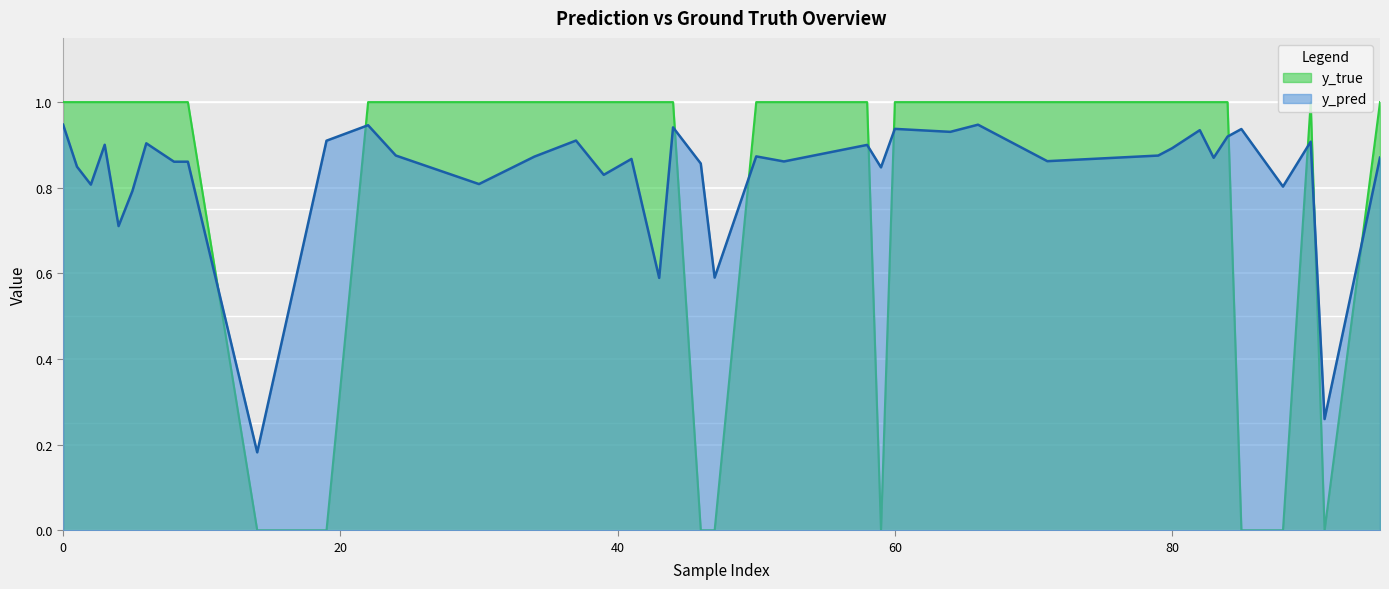

Which series changed the most between 22 and 79?

y_pred